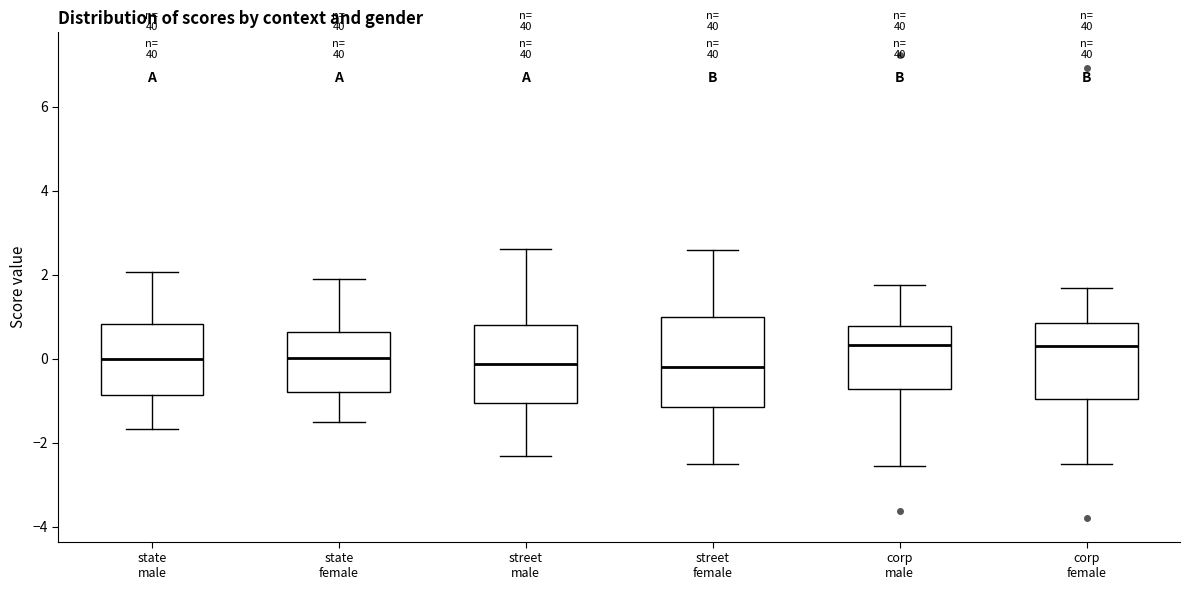

Reading left to right, transcribe this box plot: for each box, give where its median line is, the range the box spans, and where its two whiskers end, as read against the y-axis. The values are not printed on the chart, so give them approximately, as read against the axis.

state male: median 0.0, box -0.8 to 0.8, whiskers -1.6 to 2.0
state female: median 0.0, box -0.8 to 0.6, whiskers -1.6 to 1.8
street male: median -0.2, box -1.0 to 0.8, whiskers -2.4 to 2.6
street female: median -0.2, box -1.2 to 1.0, whiskers -2.6 to 2.6
corp male: median 0.4, box -0.8 to 0.8, whiskers -2.6 to 1.8
corp female: median 0.4, box -1.0 to 0.8, whiskers -2.4 to 1.6